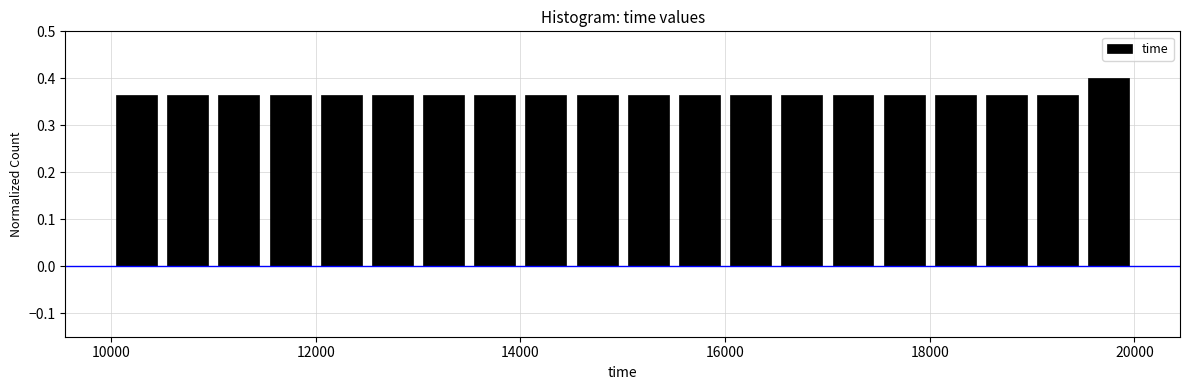

Read against the x-axis, roughly where is the centre of the tallest bar?

19800